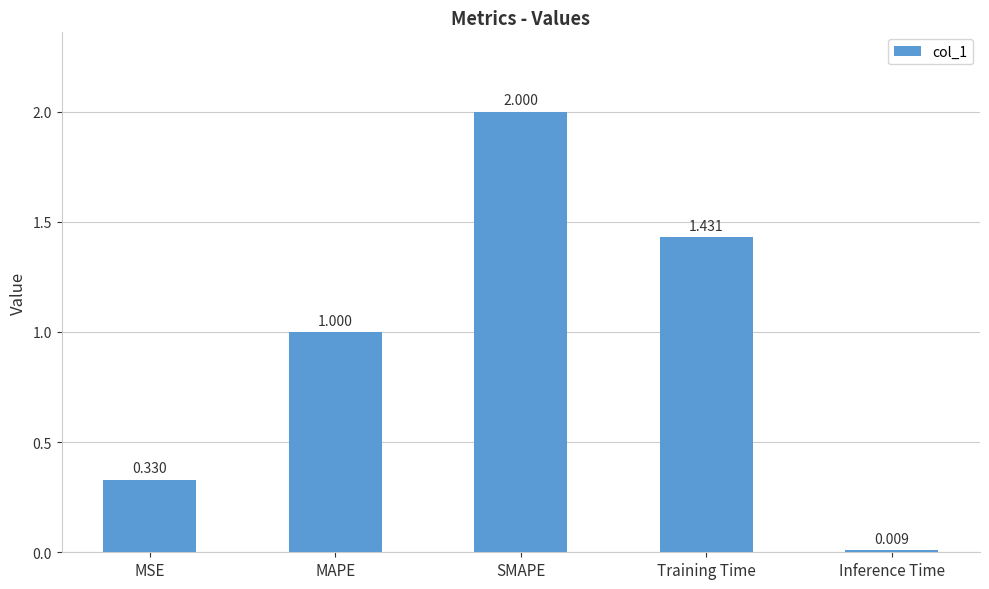

Which has a higher value, SMAPE or Inference Time?

SMAPE